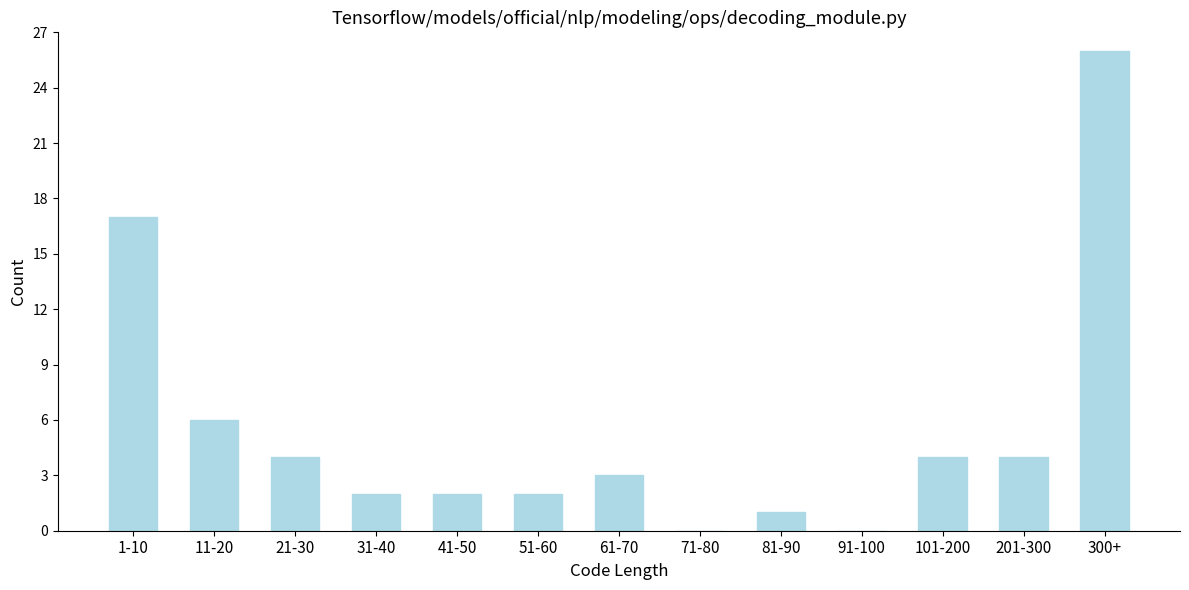

Reading left to right, transcribe all the data shown in this chart.

1-10=17	11-20=6	21-30=4	31-40=2	41-50=2	51-60=2	61-70=3	71-80=0	81-90=1	91-100=0	101-200=4	201-300=4	300+=26